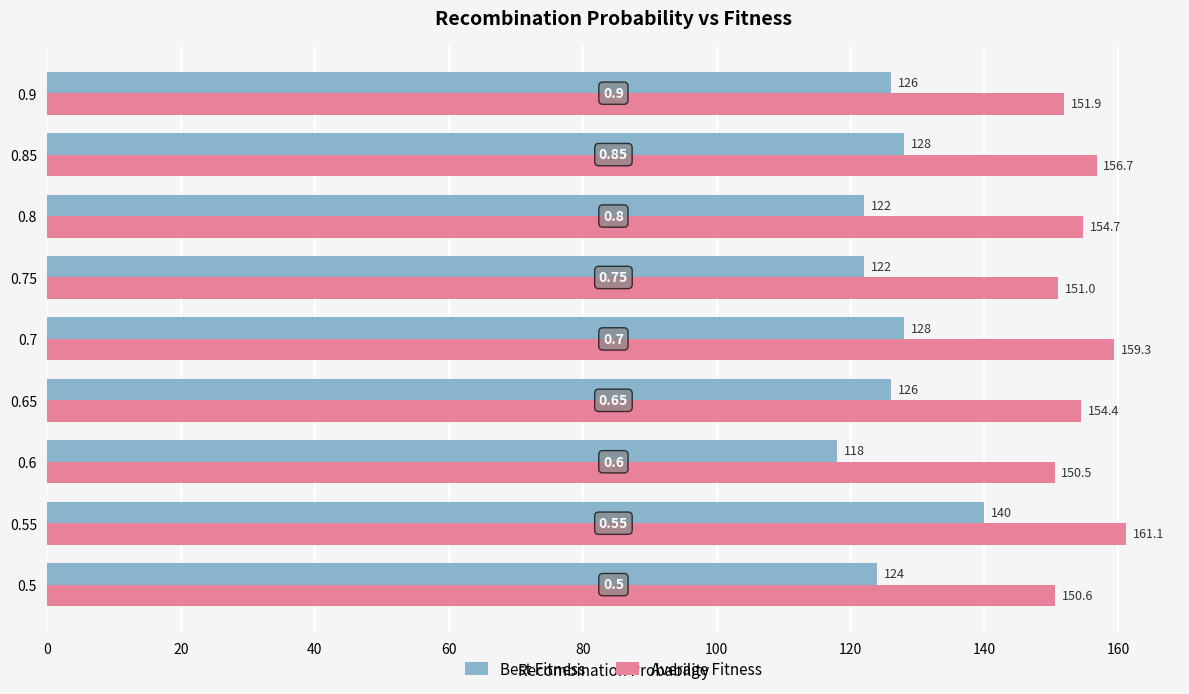

Is the value of Average Fitness at 0.9 greater than the value of Best Fitness at 0.7?

Yes